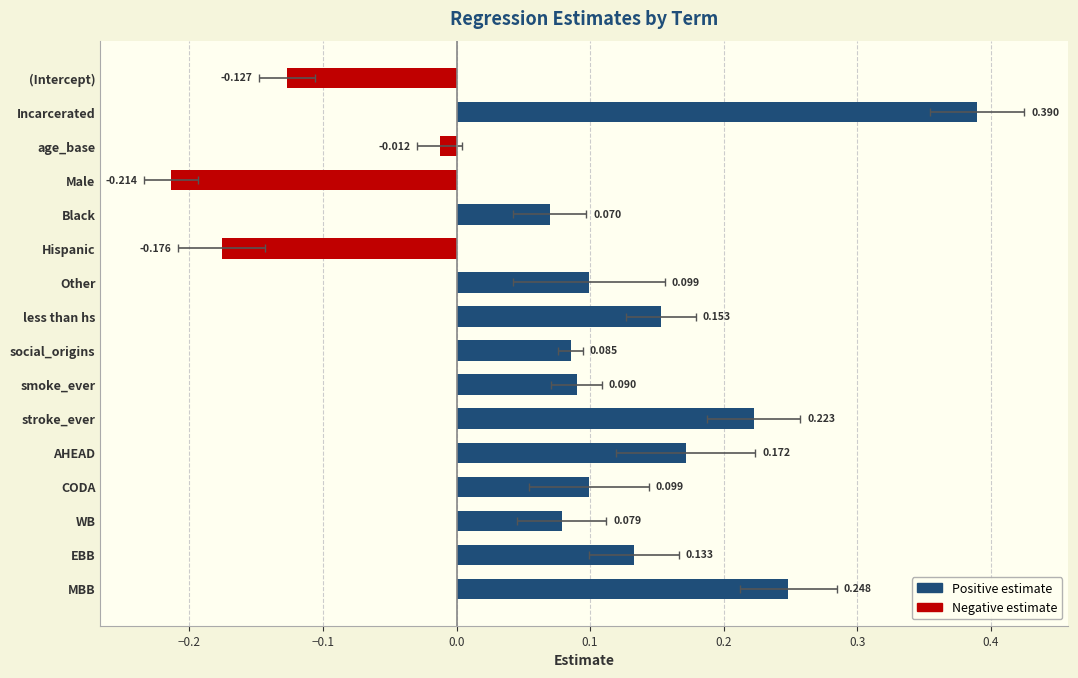

What is the difference between the maximum and minimum values?

0.6